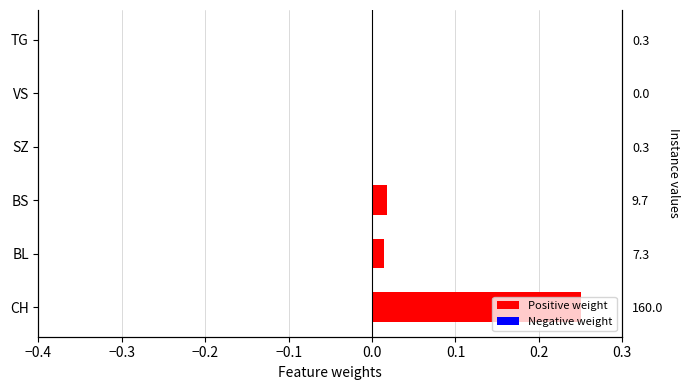

The value at BS is 0.0. True or false?

False